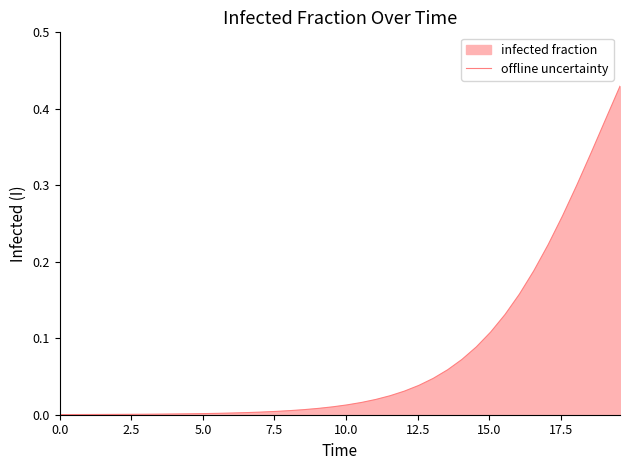

What position from the right is 0.0?

40